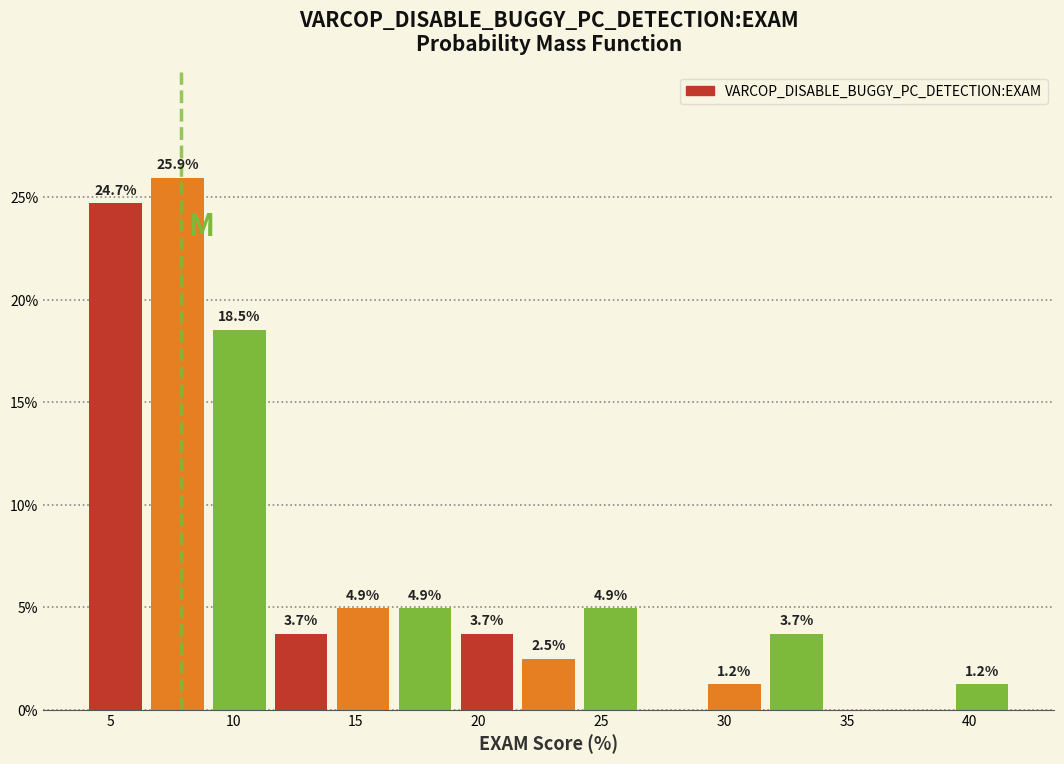

Over which range of the x-axis is the bar tallest?

6.5 to 9.0